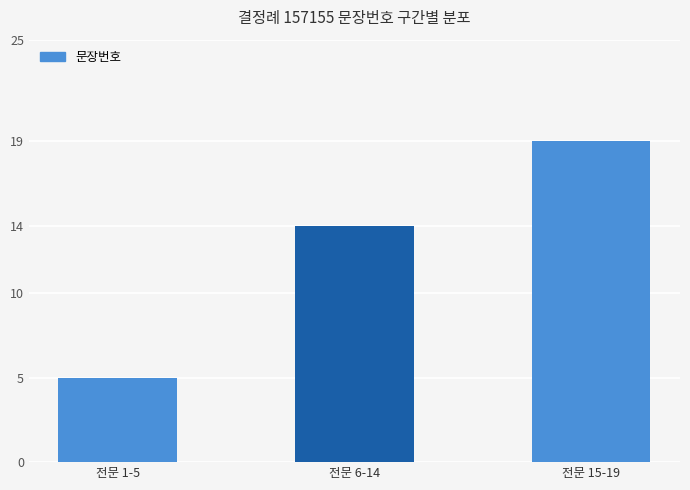

What is the value of the 2nd bar from the left?

14